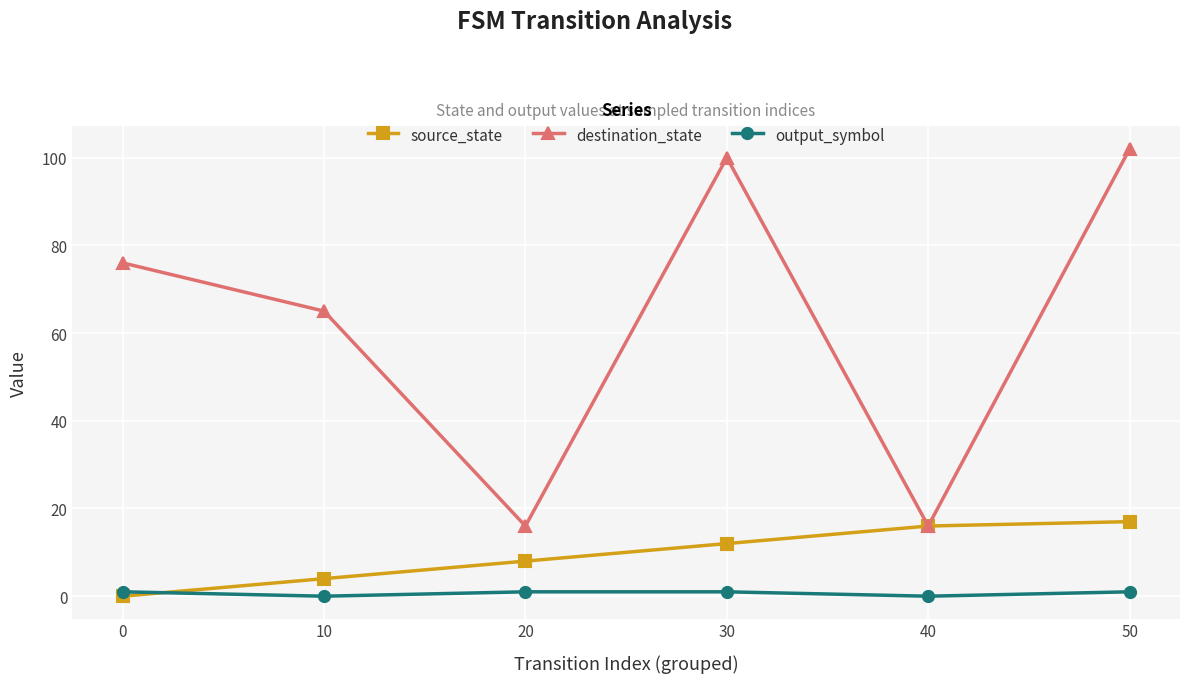

What are all the series names shown in the legend?

source_state, destination_state, output_symbol